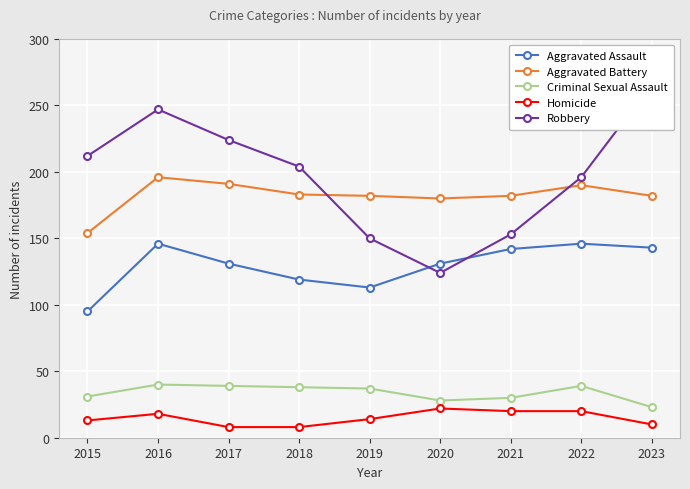

Rank the categories by Aggravated Battery value from lowest to highest.

2015, 2020, 2019, 2021, 2023, 2018, 2022, 2017, 2016